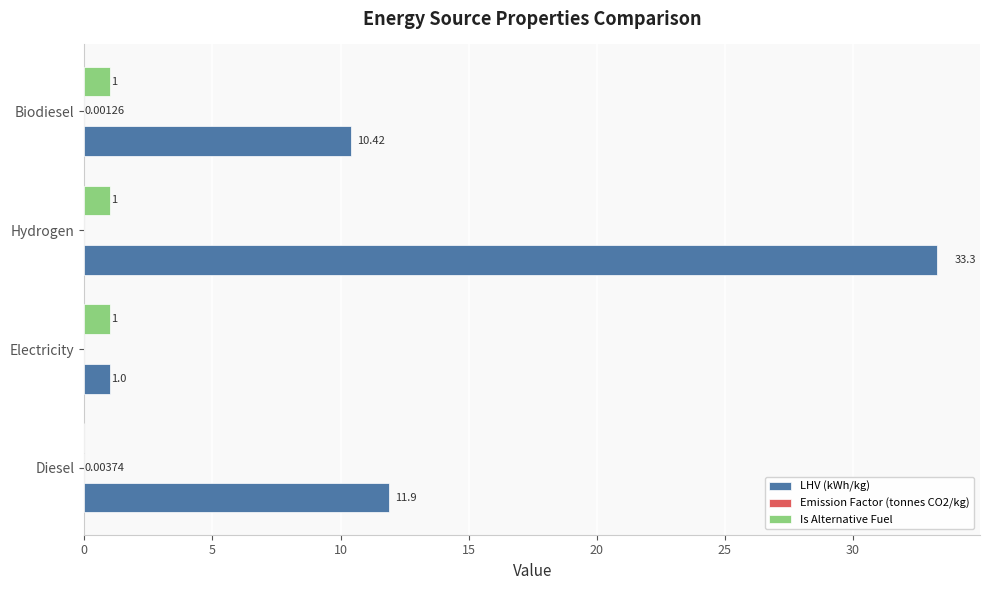

Which label corresponds to the largest value in the chart?

Hydrogen